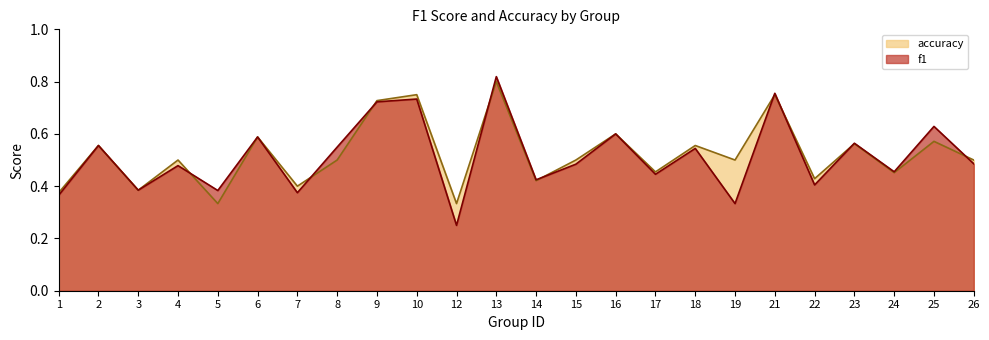

Which has a higher value, 5 or 4?

4